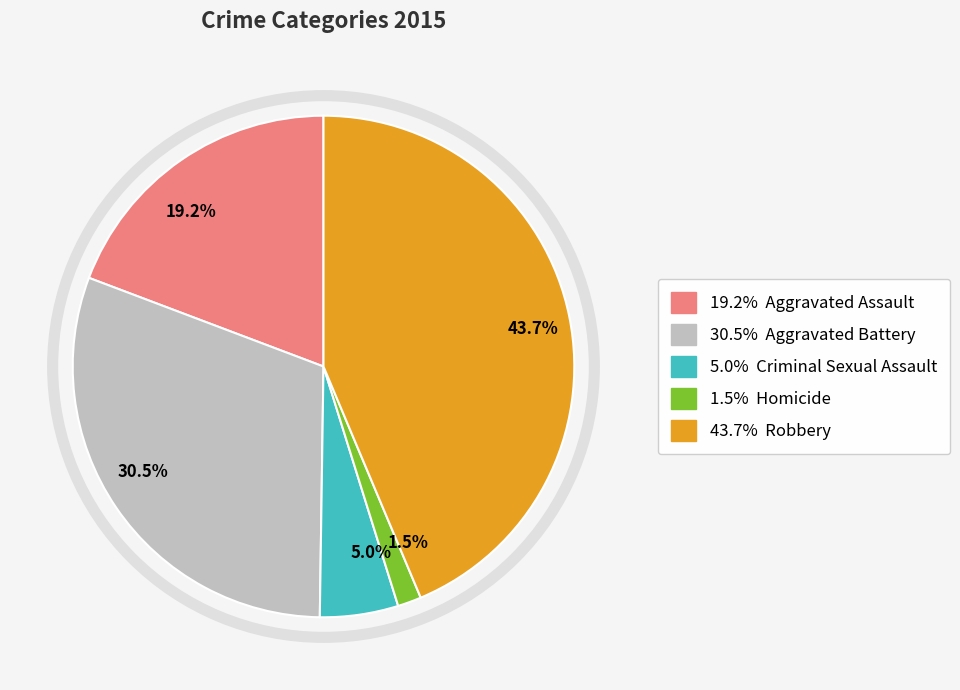

Count the number of slices in the pie.

5